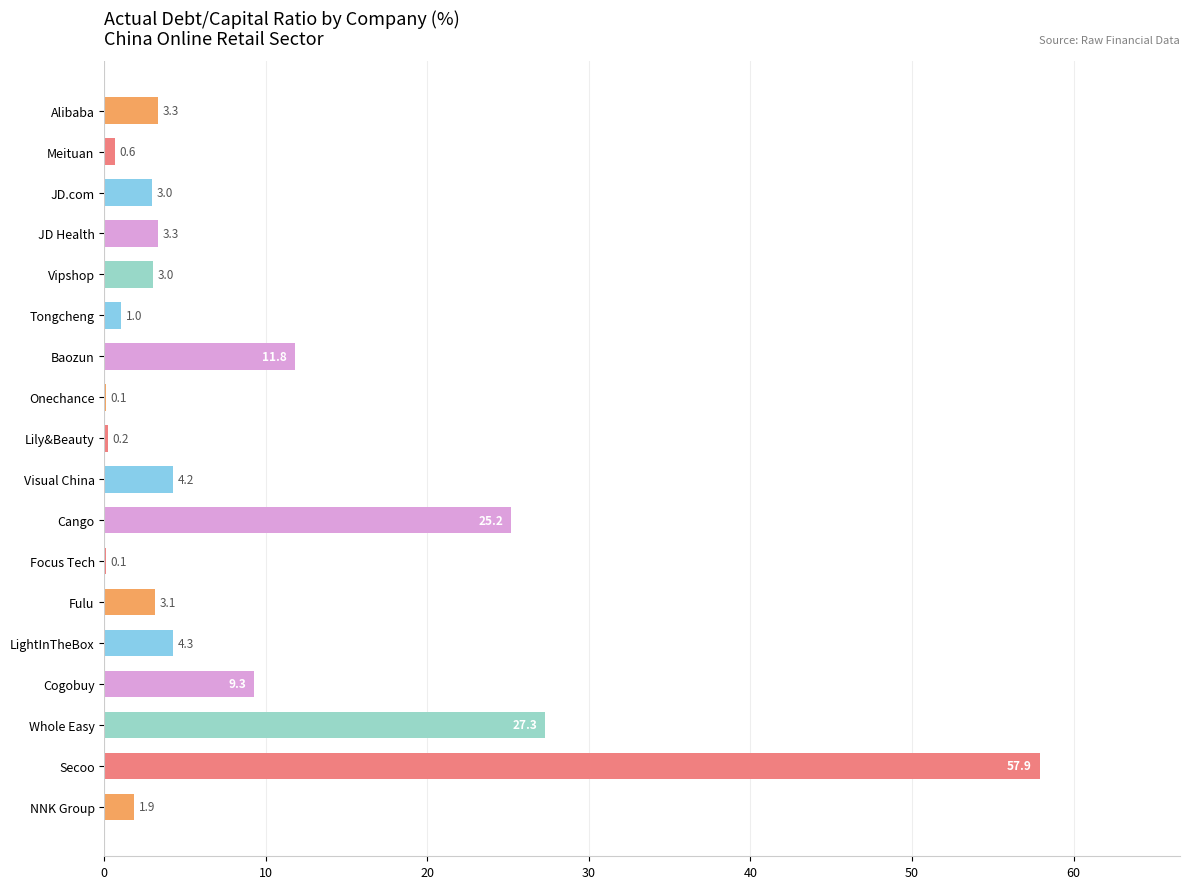

Where is the data nearest to the value 28?

Whole Easy